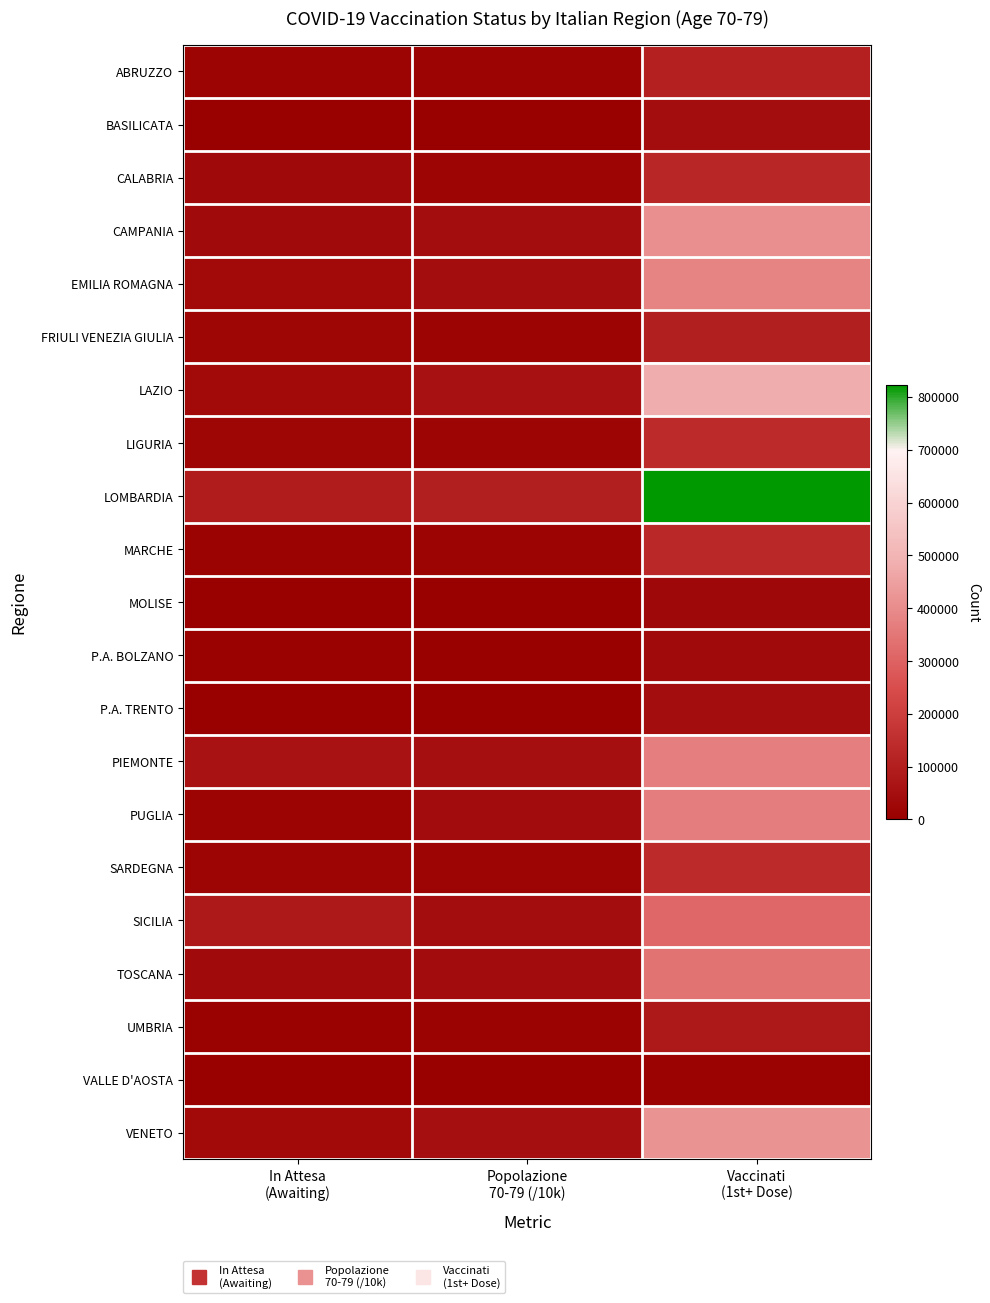

List the series in order of their peak value, highest first.

LOMBARDIA, LAZIO, VENETO, CAMPANIA, EMILIA ROMAGNA, PIEMONTE, PUGLIA, TOSCANA, SICILIA, LIGURIA, SARDEGNA, MARCHE, CALABRIA, ABRUZZO, FRIULI VENEZIA GIULIA, UMBRIA, BASILICATA, P.A. TRENTO, P.A. BOLZANO, MOLISE, VALLE D'AOSTA